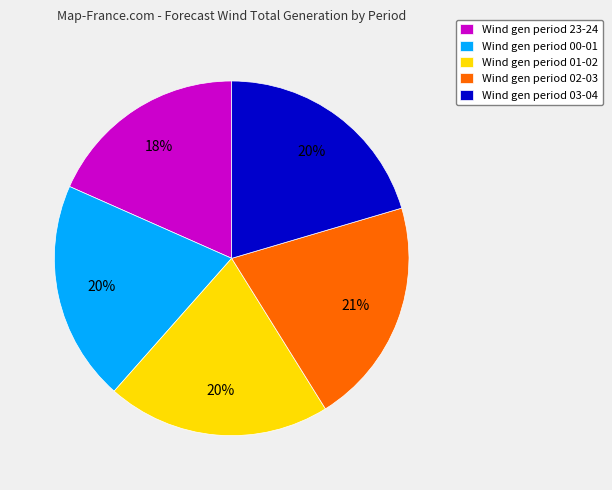

To the nearest percent, what is the difference between the Wind gen period 01-02 and Wind gen period 23-24 slice percentages?

2%